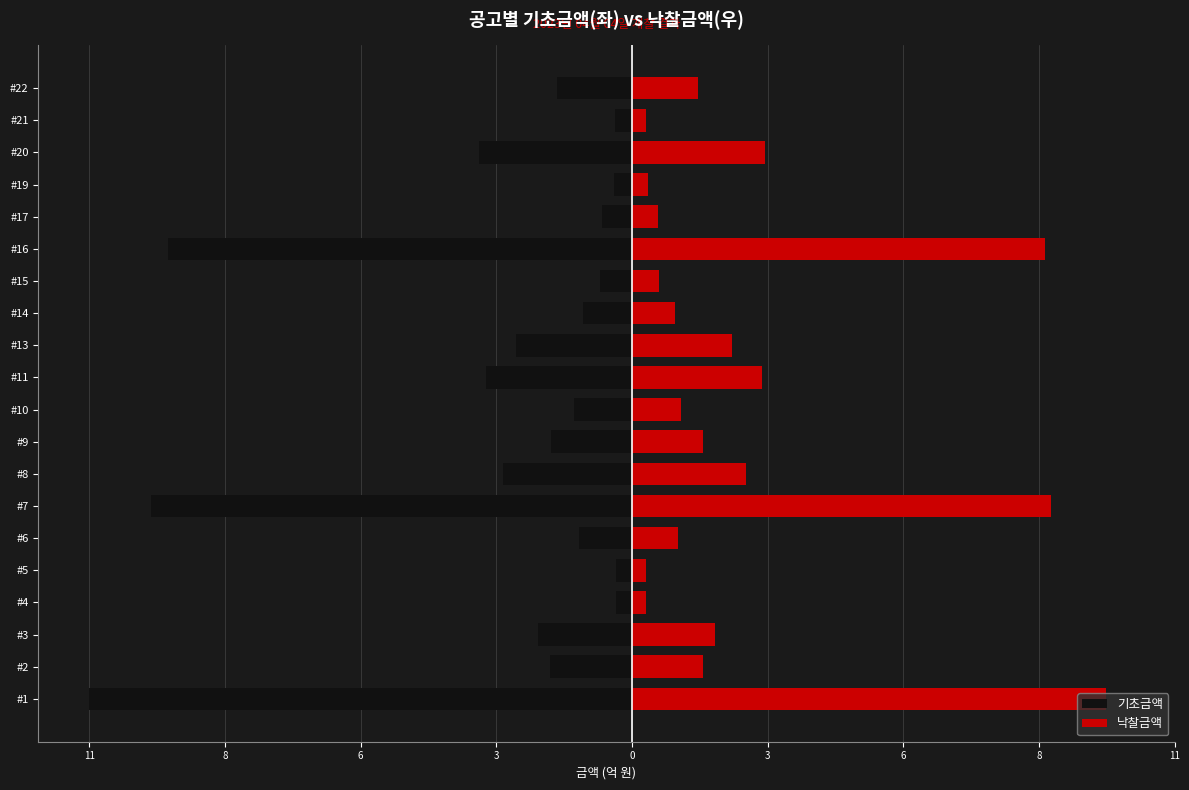

What is the average value of the 낙찰금액 series?

2.4